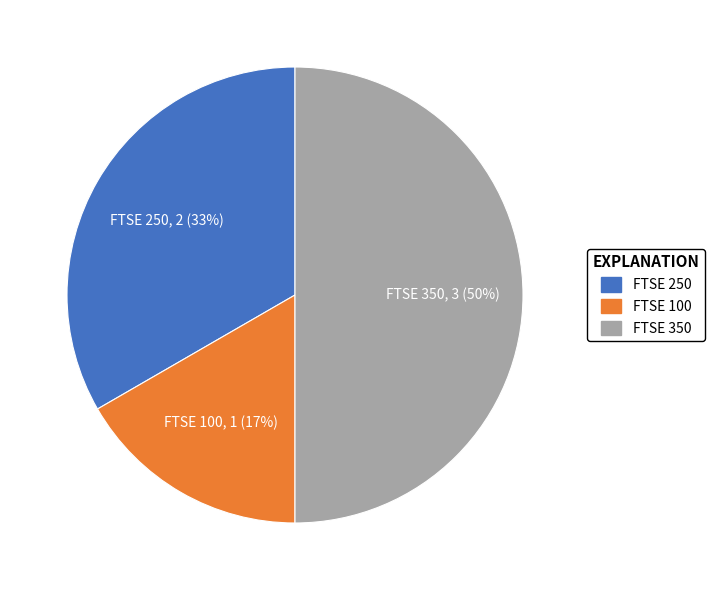

Is the sum of FTSE 350 and FTSE 250 greater than half?

Yes